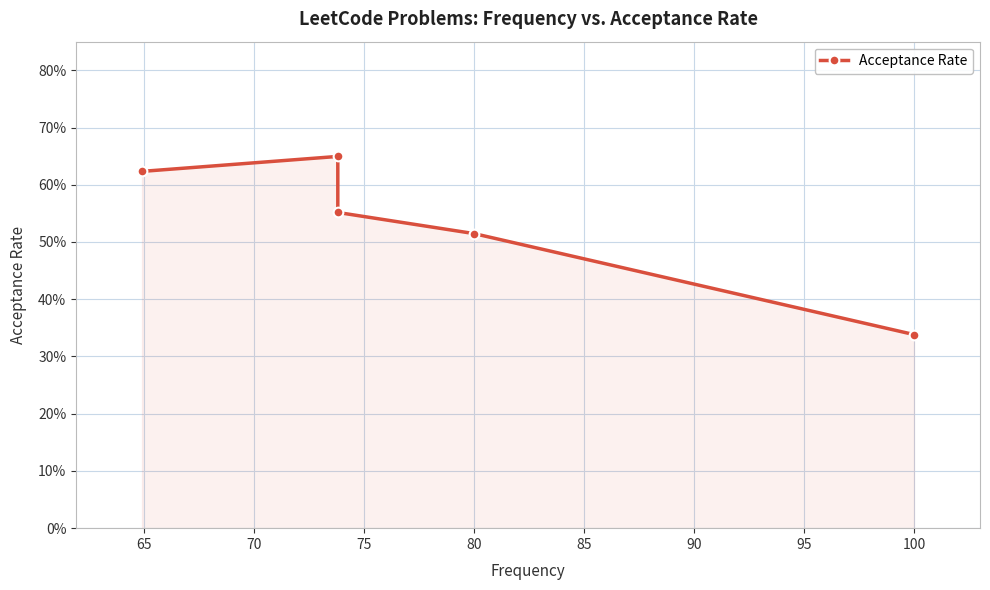

What is the sum of the values at 65 and 75?

1.2